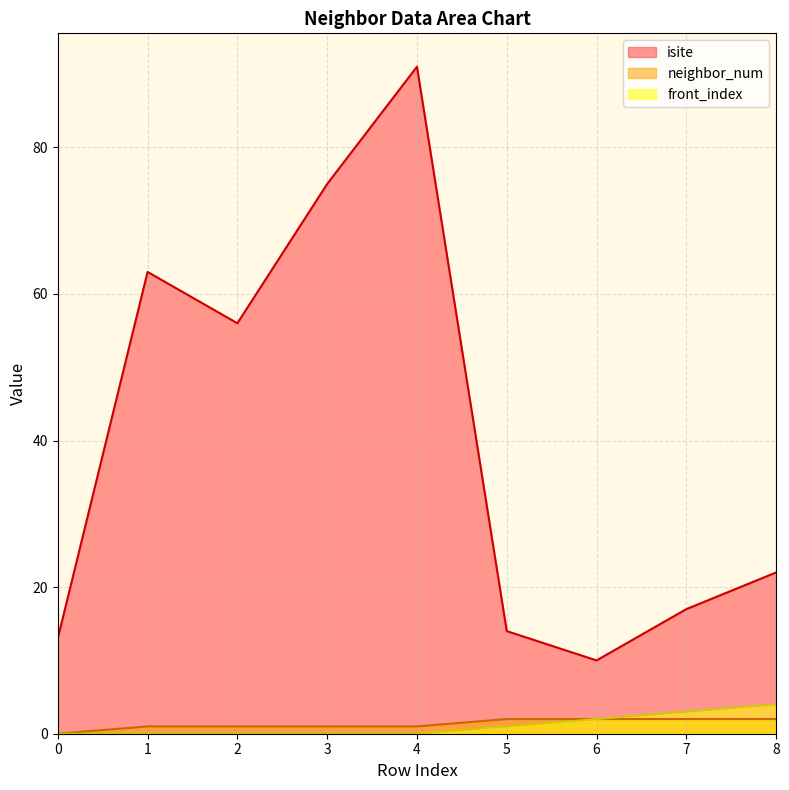

What is the value of the isite point at the 8th from the left?

17